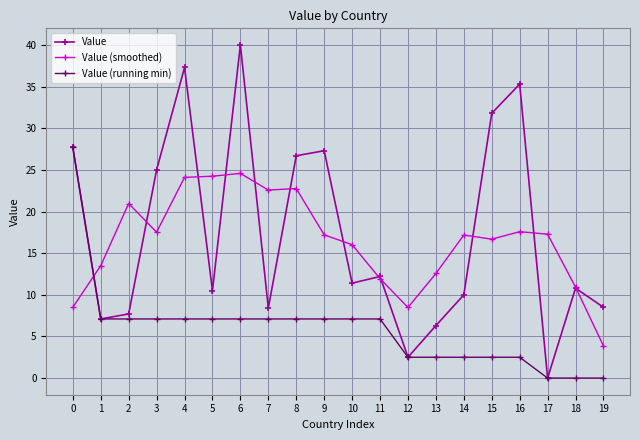

The Value series shows 9.5 at 13. True or false?

False